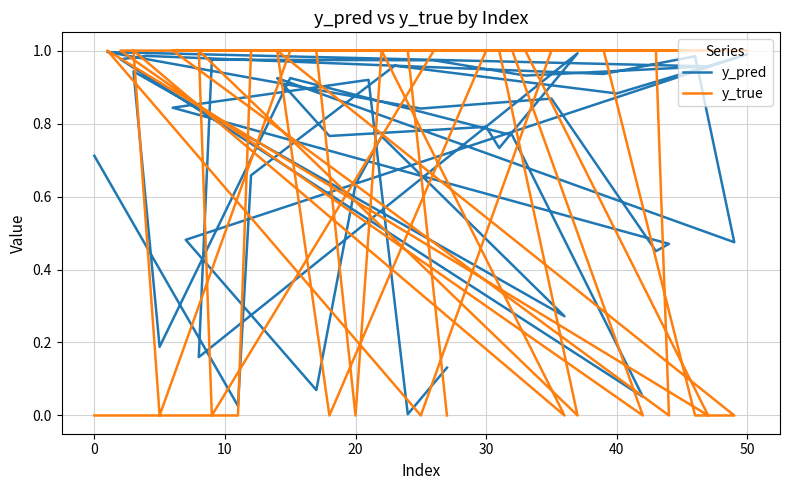

What is the spread (max minus min) of values at 40?

0.1